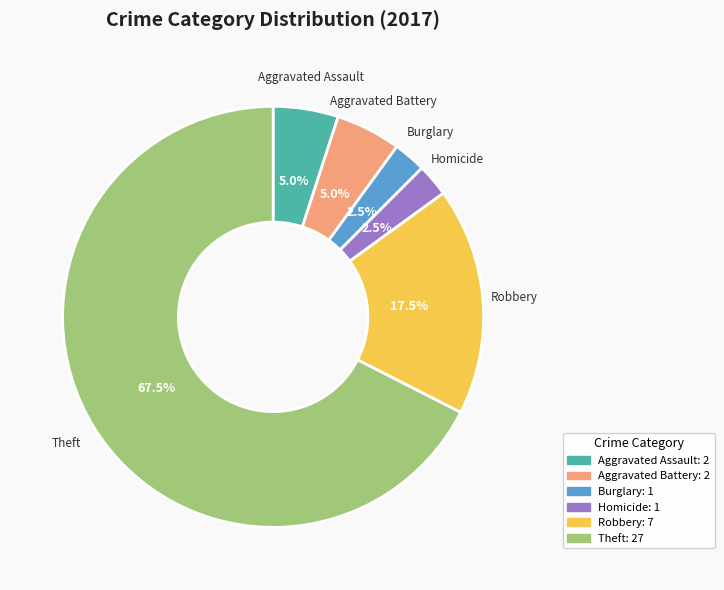

How many slices are in this pie chart?

6